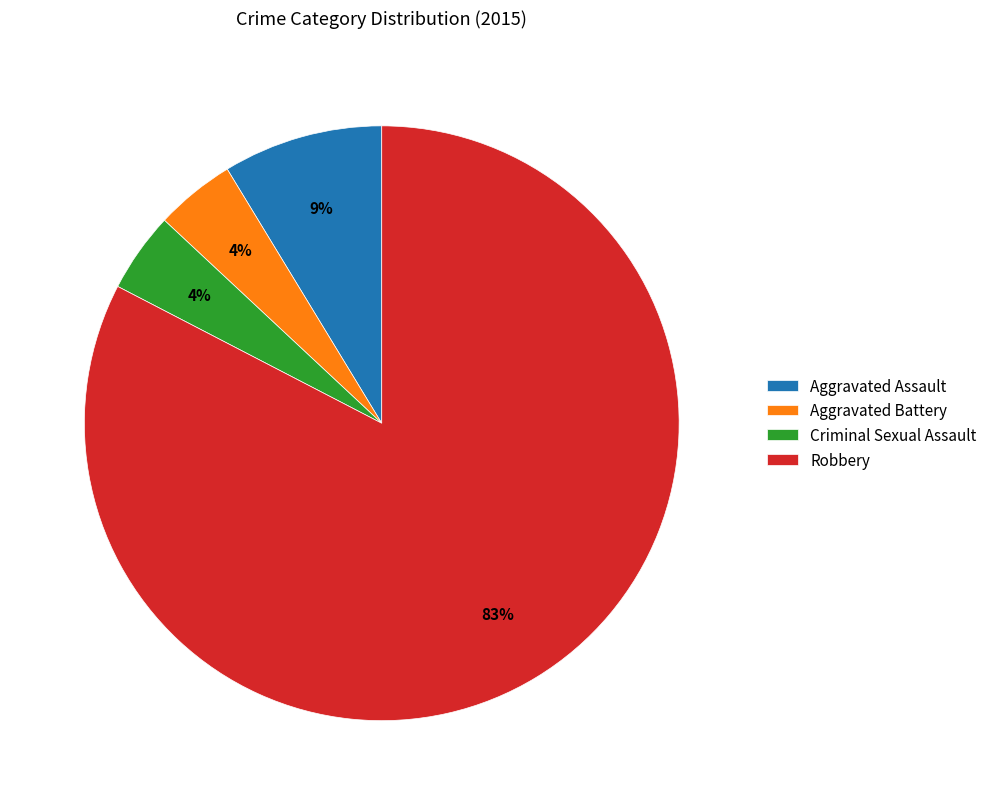

What is the largest slice in the pie chart?

Robbery